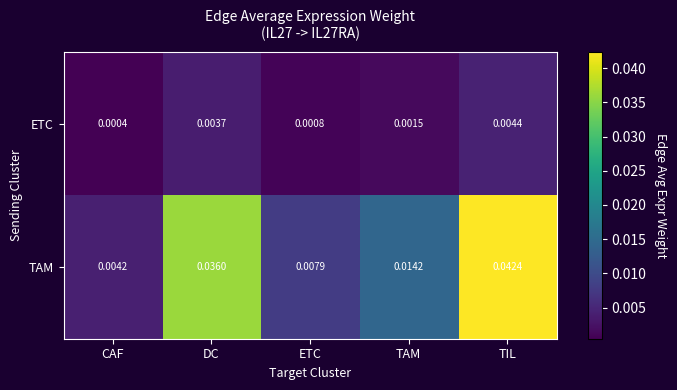

Which series has the largest total across all categories?

TAM